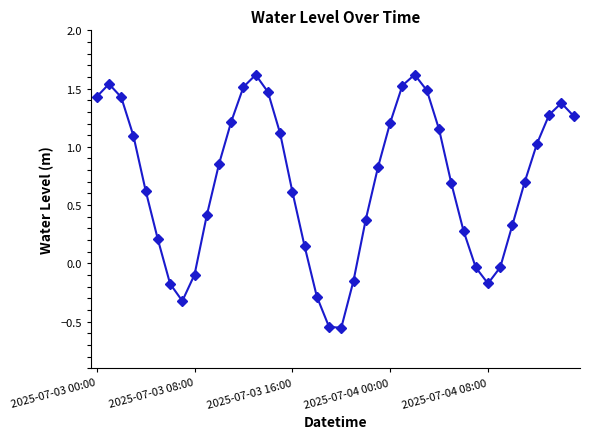

What is the average value?

0.7